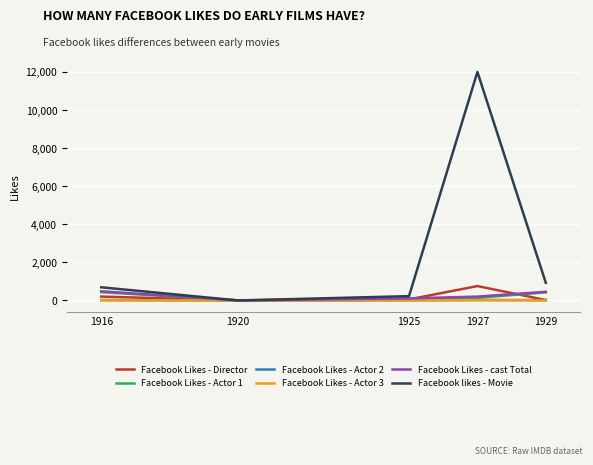

Which series has the largest range (max minus min)?

Facebook likes - Movie